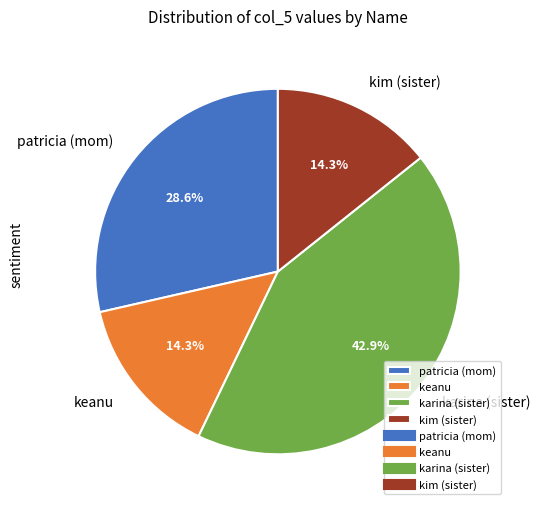

To the nearest percent, what portion does kim (sister) represent?

14%